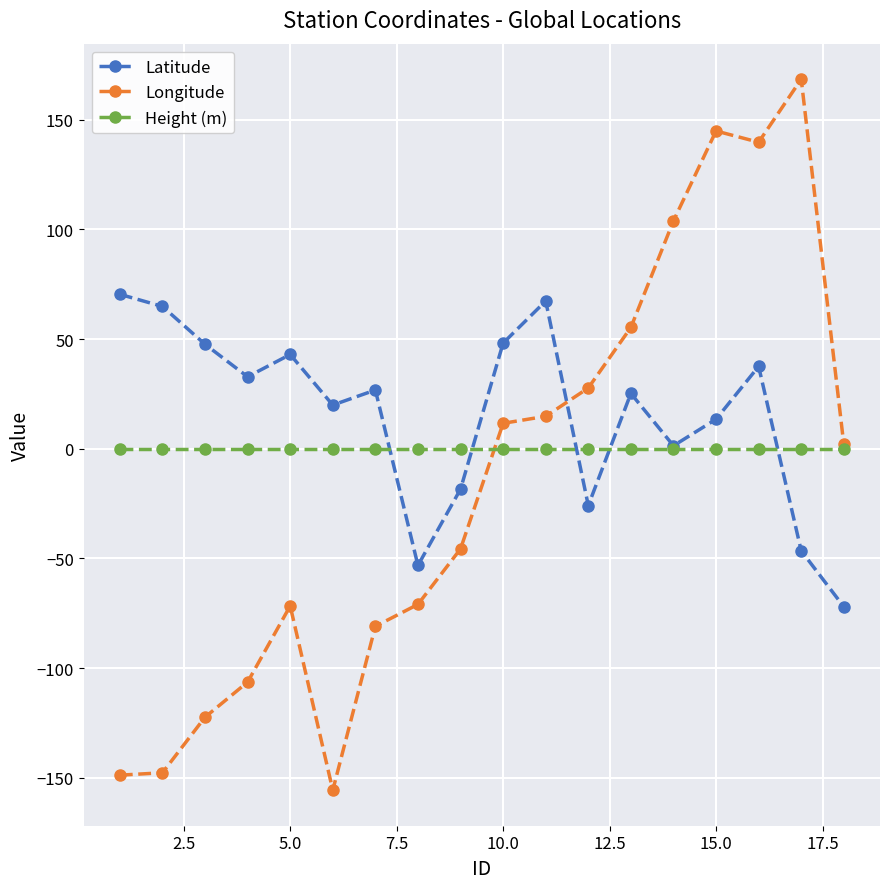

Which series has the largest total across all categories?

Latitude